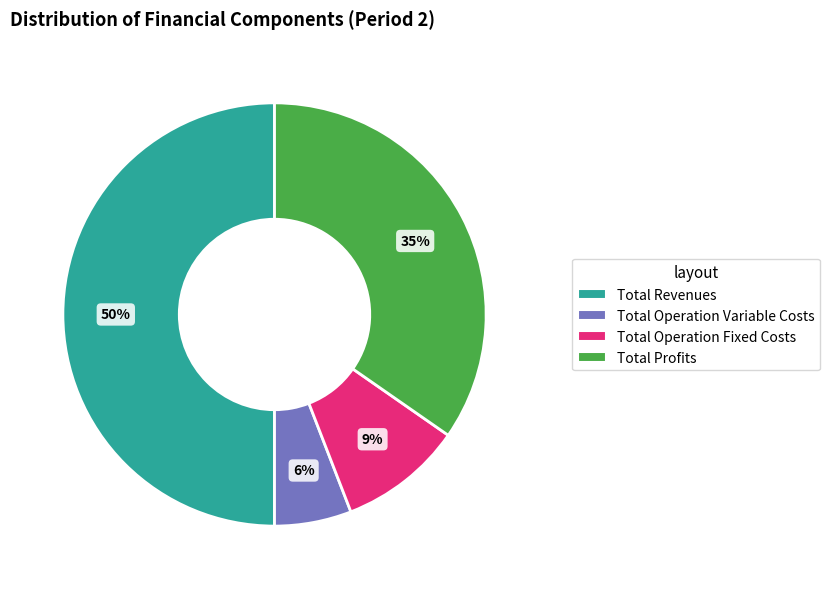

To the nearest percent, what is the difference between the largest and smallest slice percentages?

44%